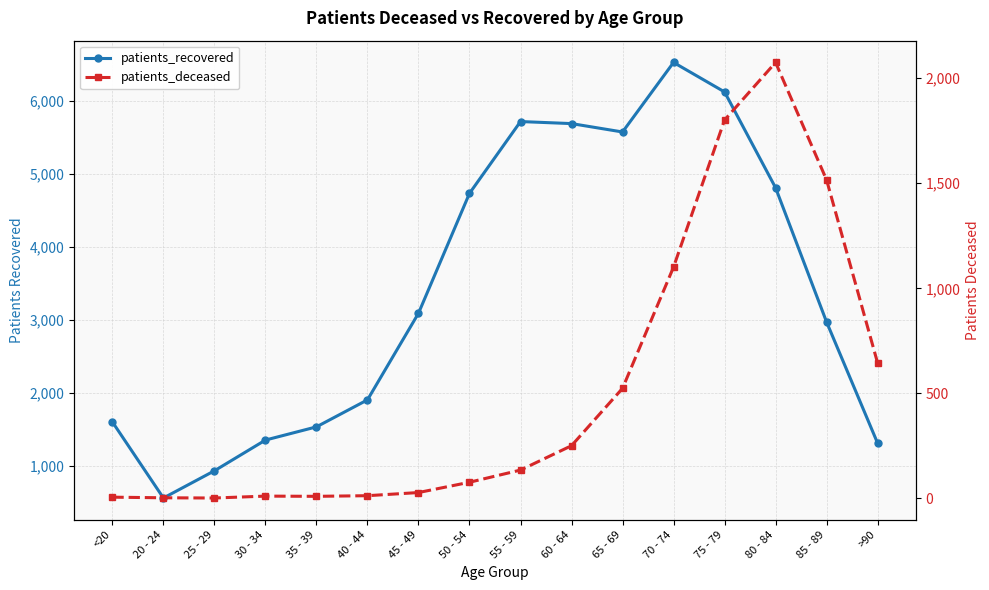

What is the label of the 3rd point from the right?

80 - 84